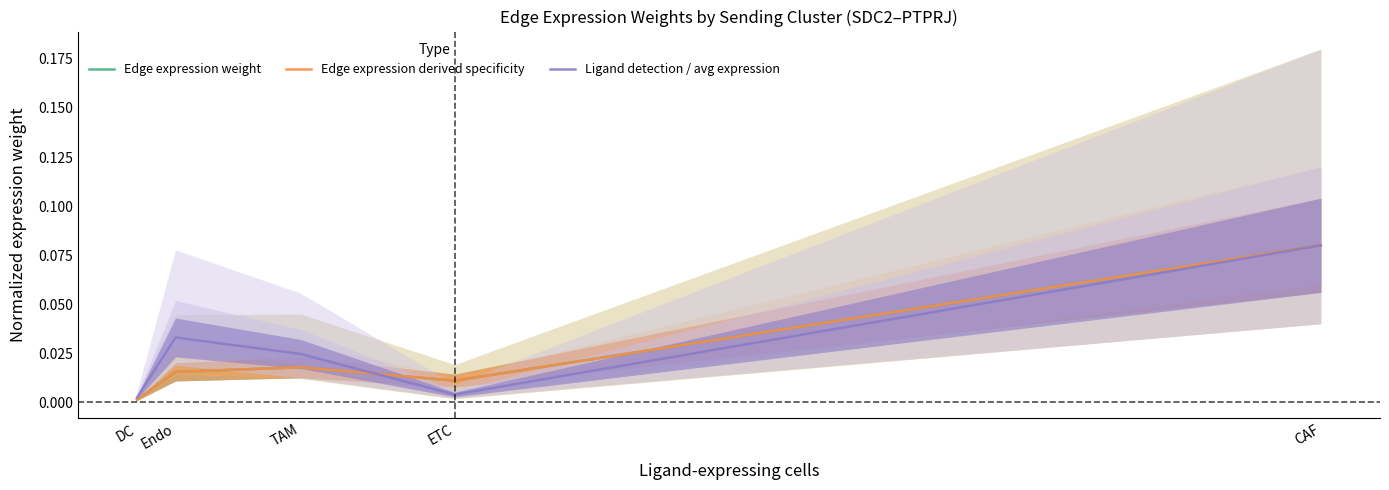

What are all the series names shown in the legend?

Edge expression weight, Edge expression derived specificity, Ligand detection / avg expression